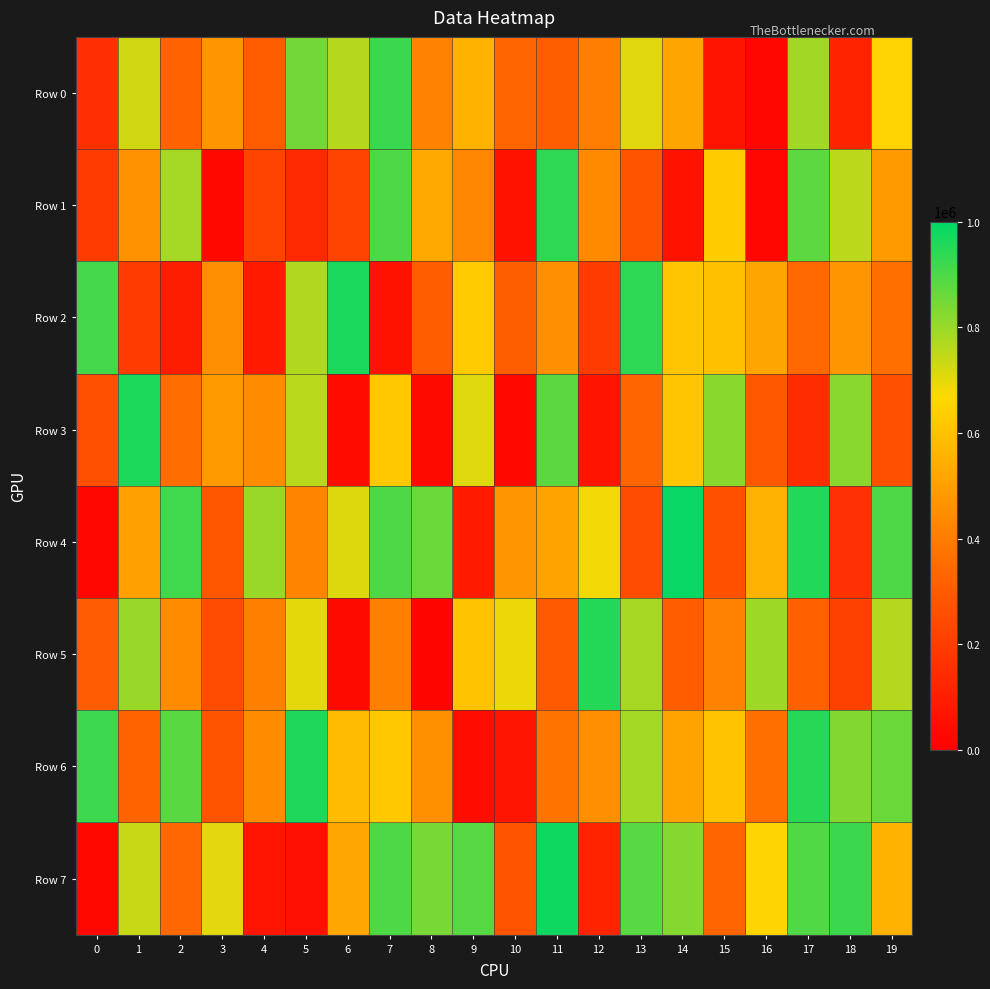

What is the total value across all series at 0?

2800998